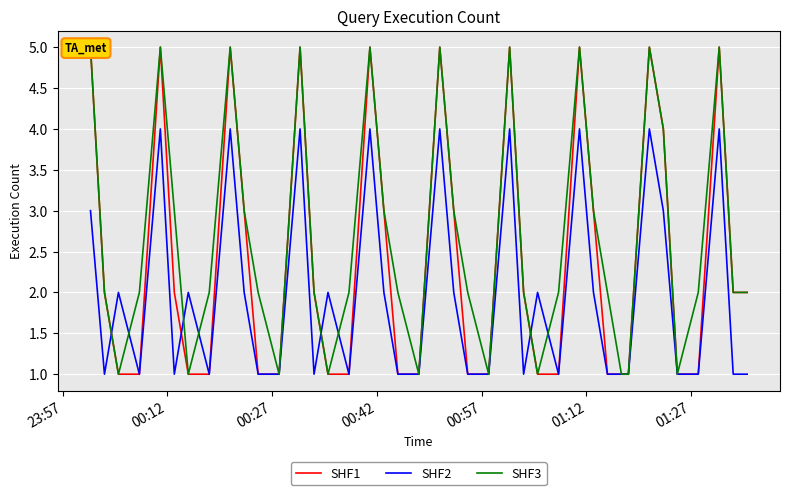

Which category has the lowest value across all series?

00:27